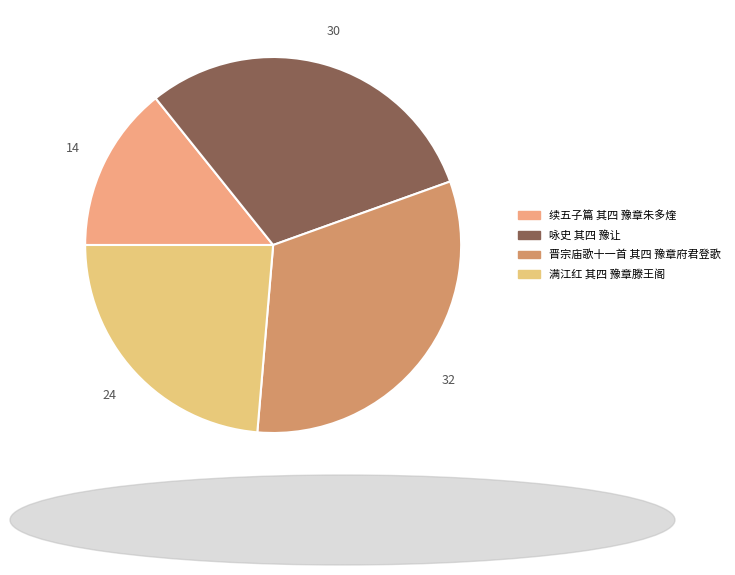

What is the total percentage of 晋宗庙歌十一首 其四 豫章府君登歌 and 满江红 其四 豫章滕王阁?

55.5%